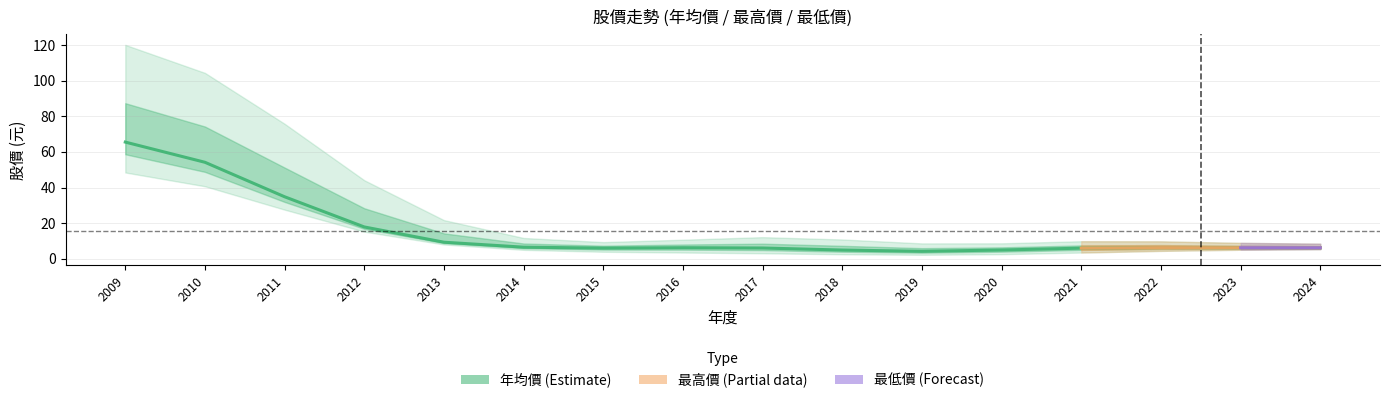

True or false: 年均價 has more than 1 points higher than both neighbors.

True